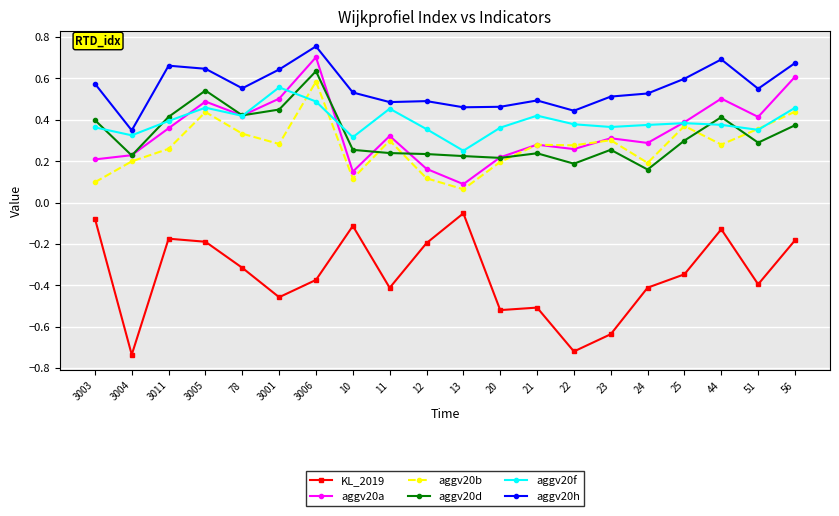

Between 3005 and 24, which series saw the biggest shift?

aggv20d